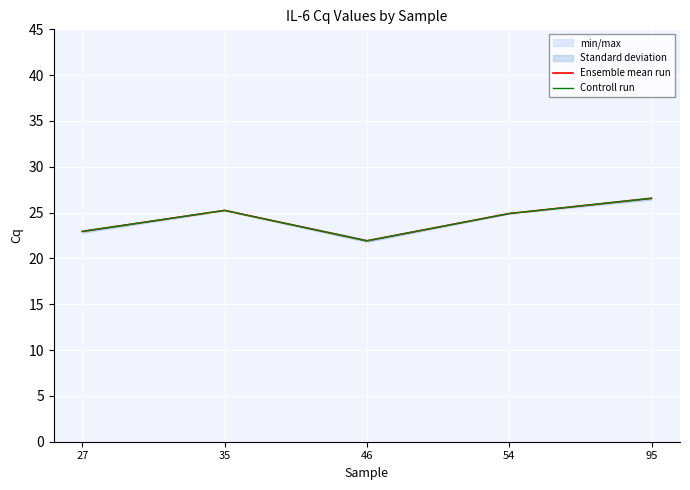

What is the value of the Ensemble mean run point at the 5th from the left?

26.6